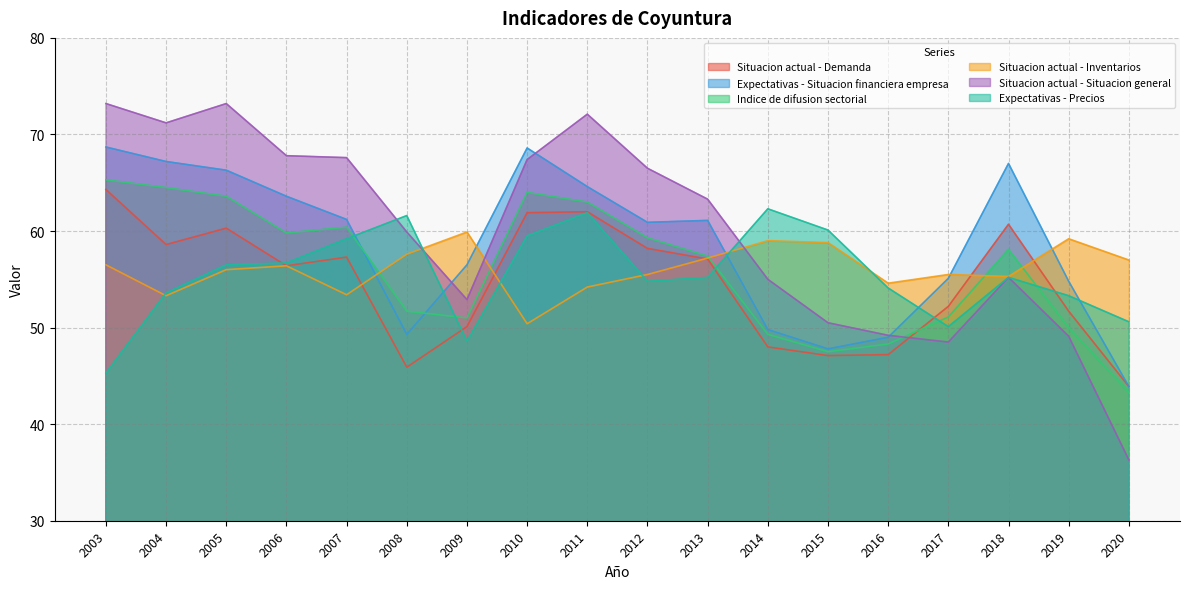

List the labels in order of Situacion actual - Situacion general value, largest first.

2003, 2005, 2011, 2004, 2006, 2007, 2010, 2012, 2013, 2008, 2018, 2014, 2009, 2015, 2016, 2019, 2017, 2020